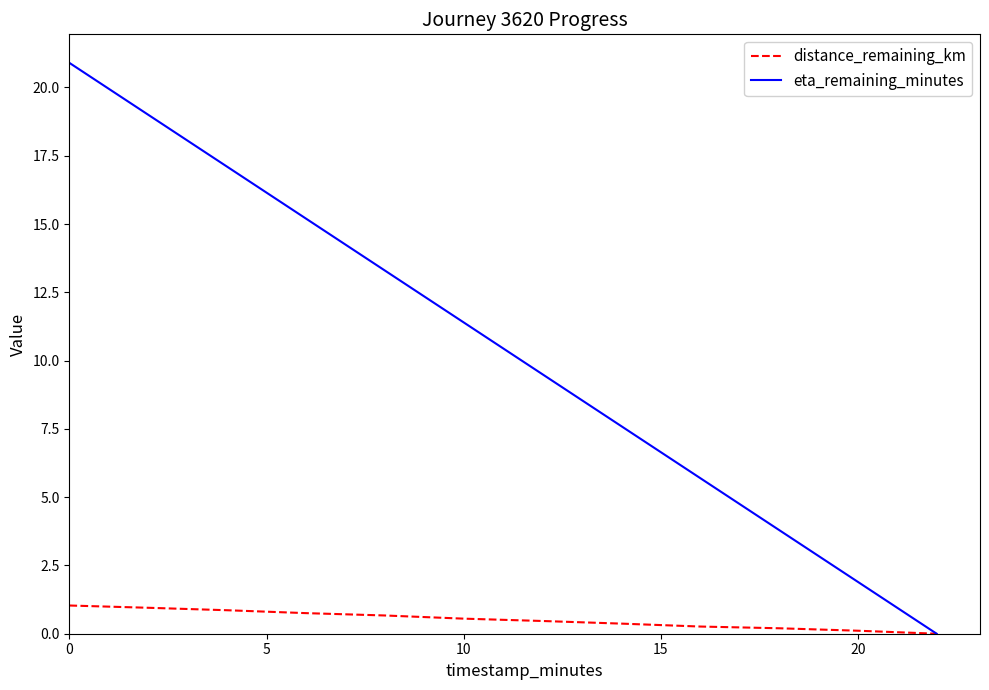

Does the chart have visible grid lines?

No